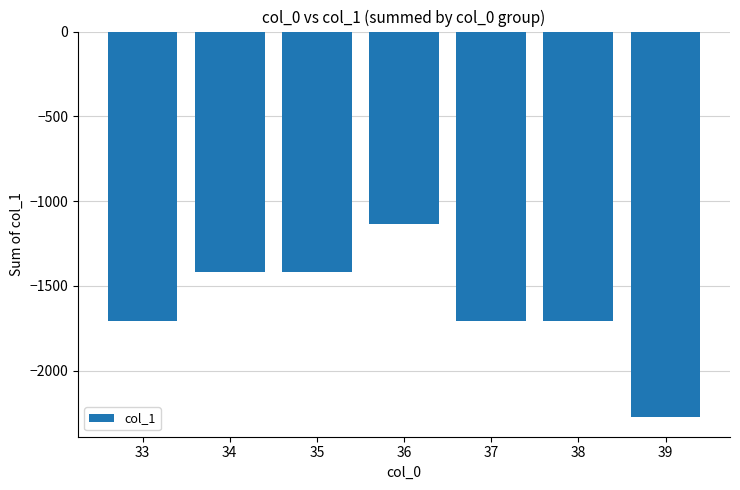

What value does the data have at 34, to the nearest 100?

-1400